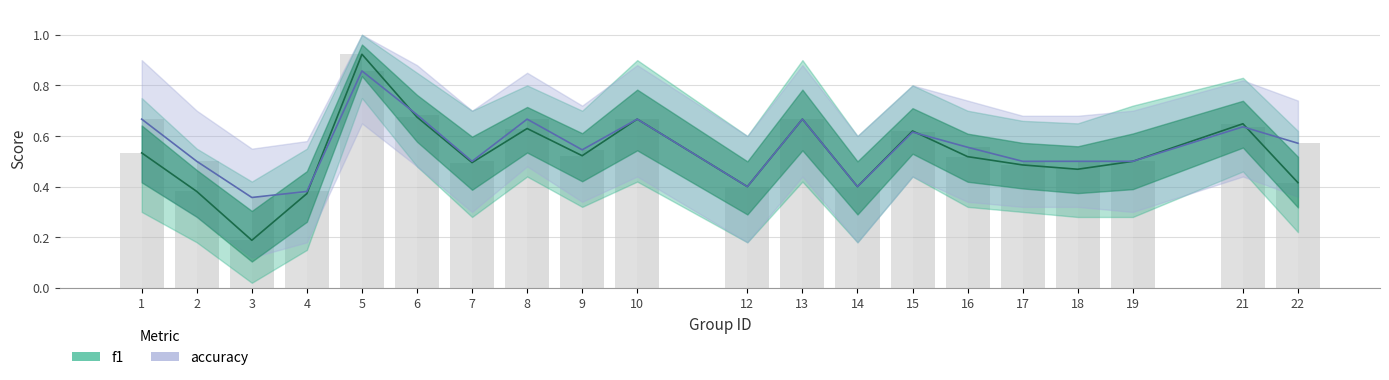

What is the value of the f1 bar at the 1st from the left?

0.5